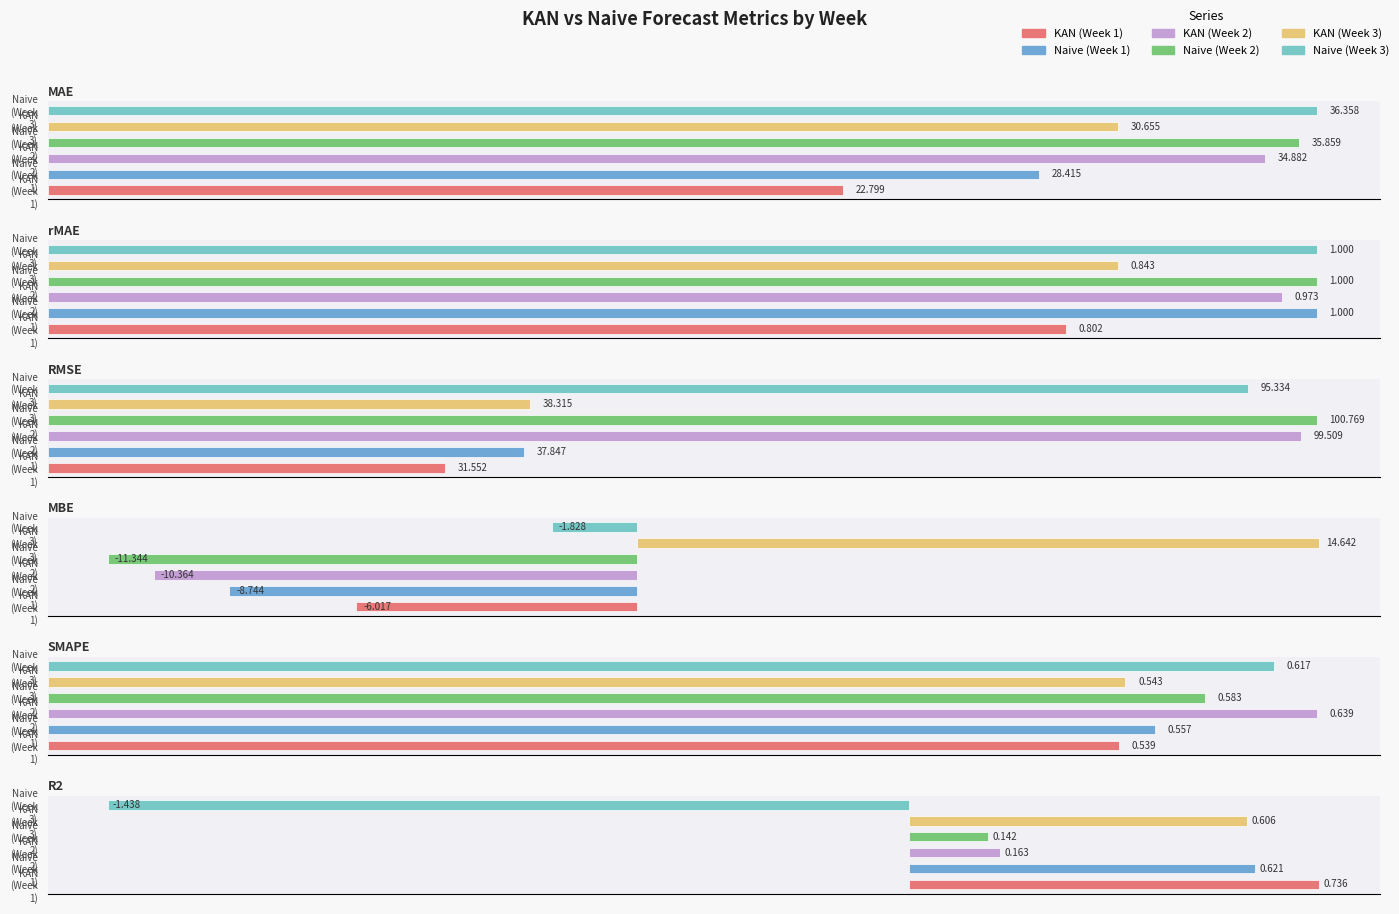

Is the value of Naive (Week 3) at MAE greater than the value of Naive (Week 1) at MAE?

Yes